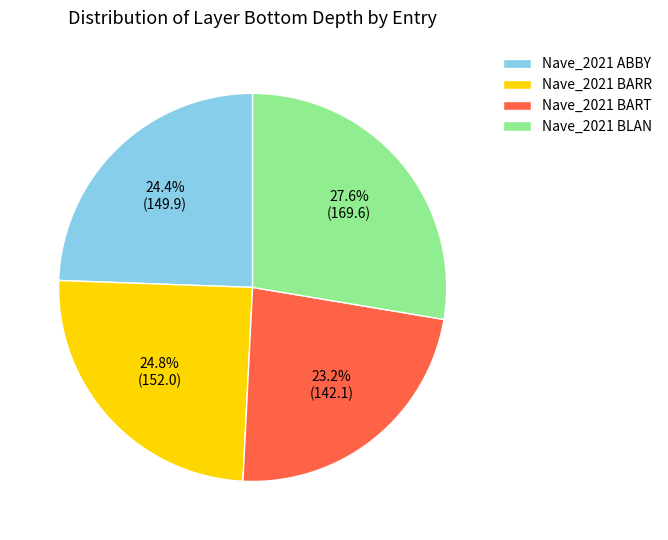

Is there any slice that represents more than half of the pie?

No